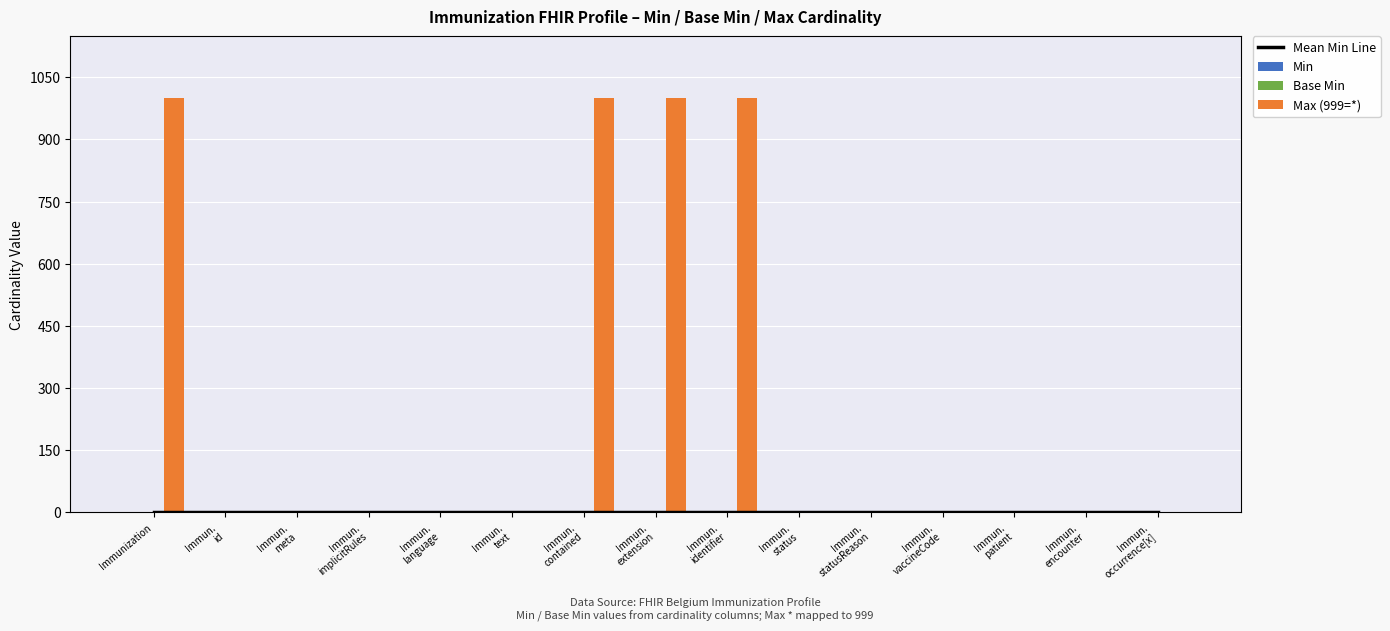

At how many categories does at least one series exceed 218?

4